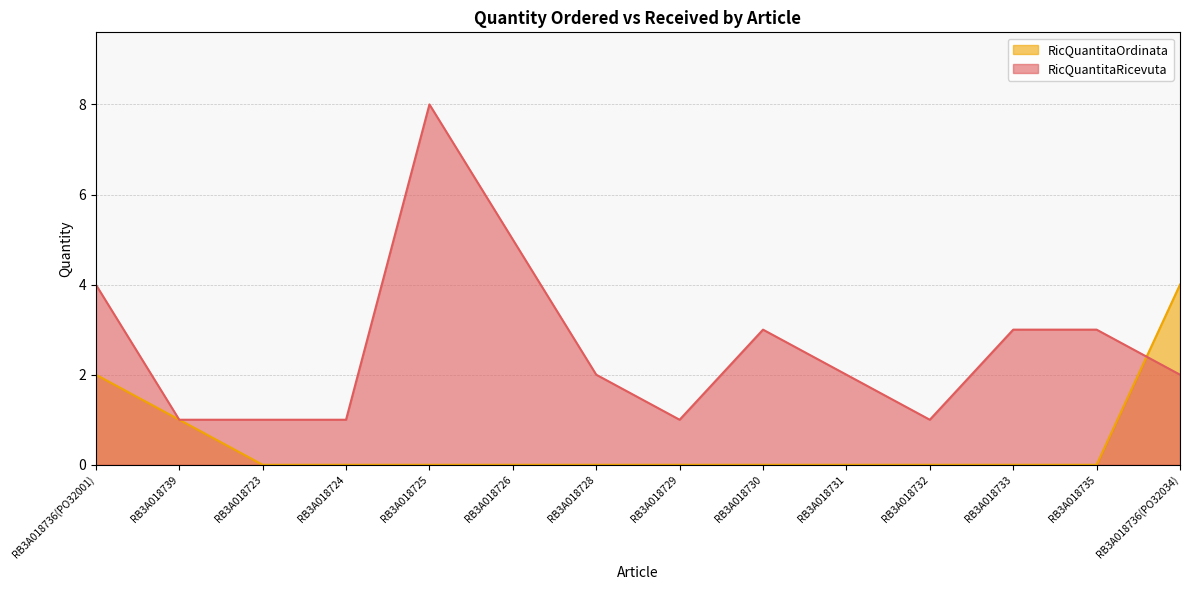

True or false: RicQuantitaOrdinata and RicQuantitaRicevuta intersect in this chart.

True